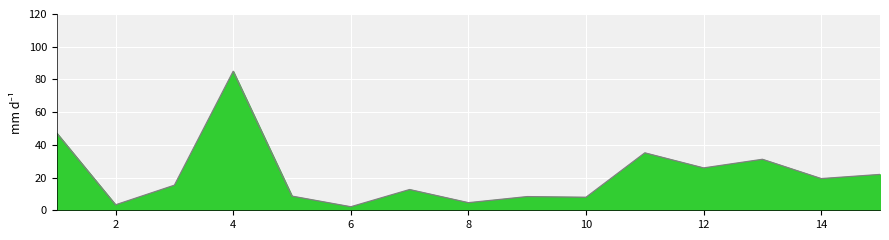

At which category does the data reach its first local valley?

2